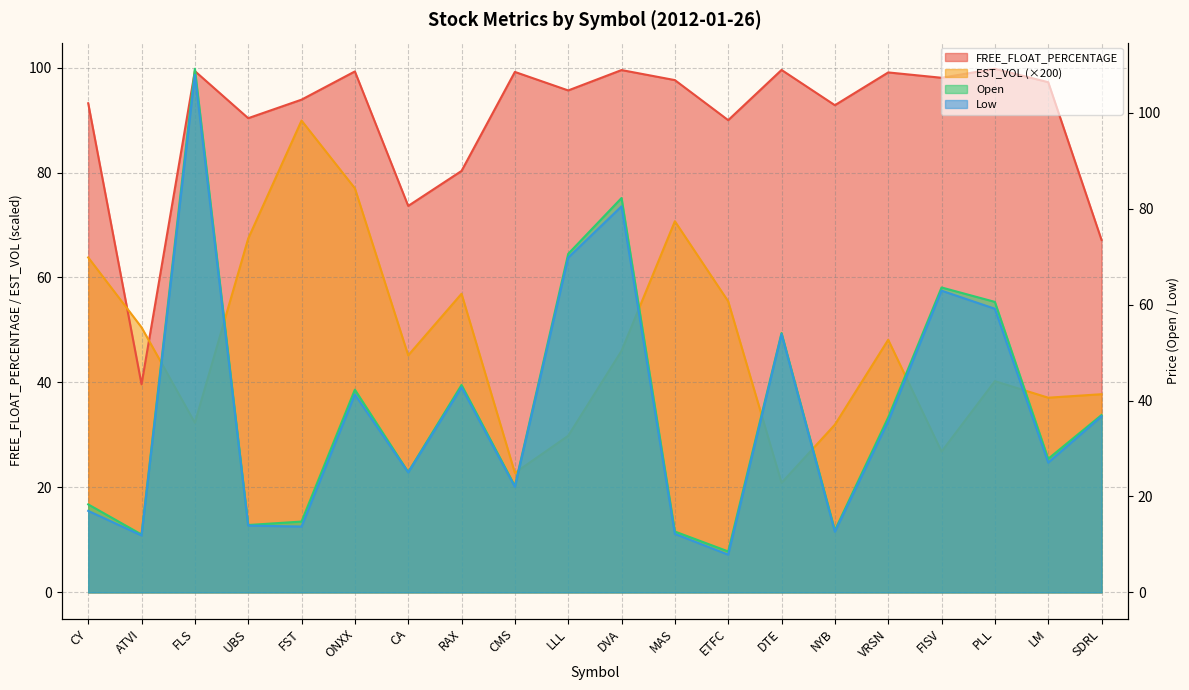

At how many categories does at least one series exceed 38?

20